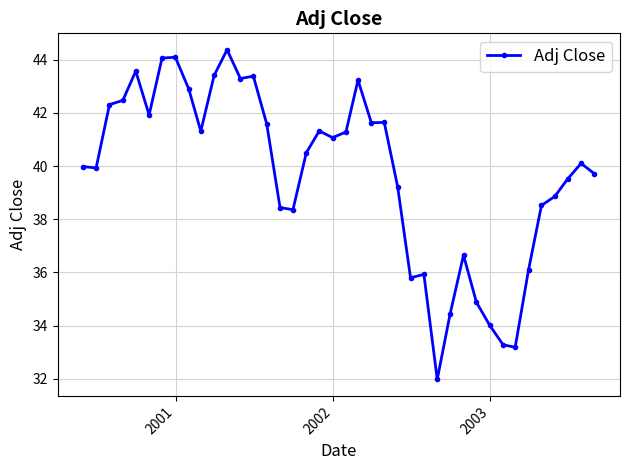

True or false: the data has more than 2 interior local peaks.

True